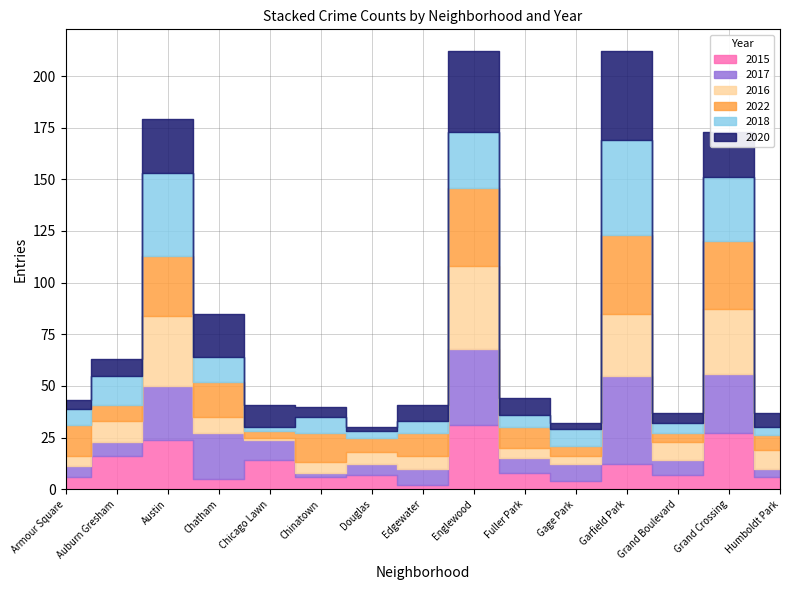

At which label does 2016 first exceed 8?

Auburn Gresham